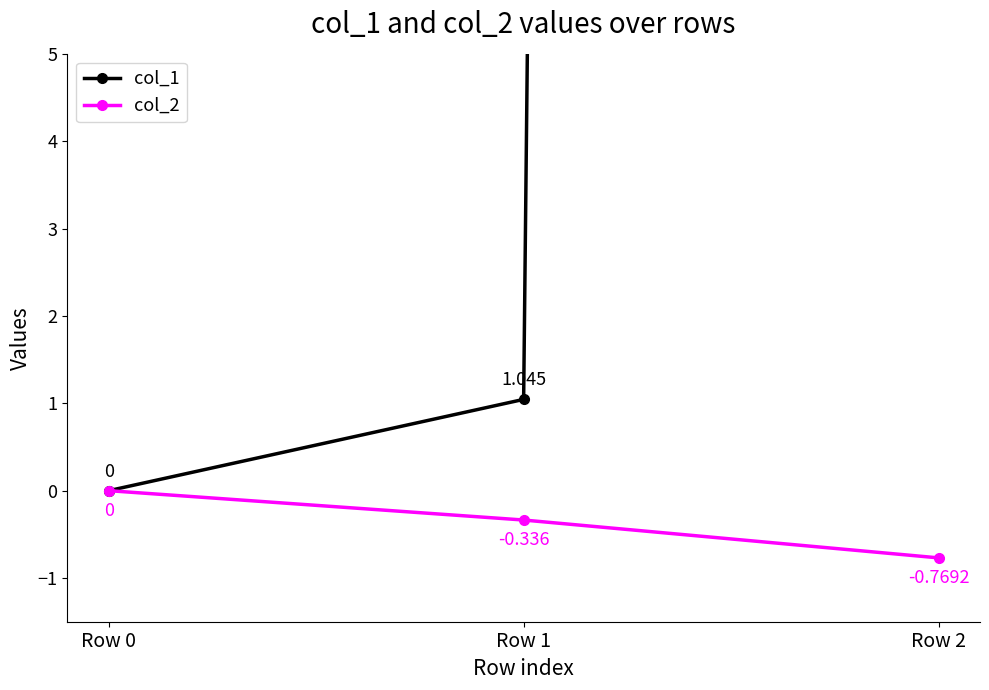

Reading right to left, transcribe all the data shown in this chart.

col_1: Row 2=444.8	Row 1=1.0	Row 0=0.0
col_2: Row 2=-0.8	Row 1=-0.3	Row 0=0.0